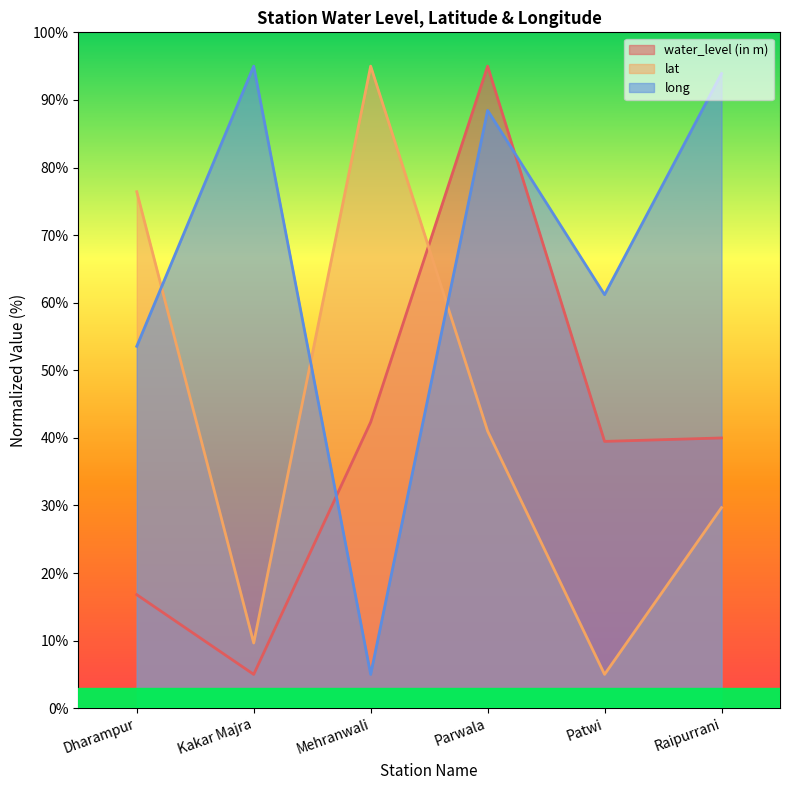

True or false: water_level (in m) and long intersect in this chart.

True